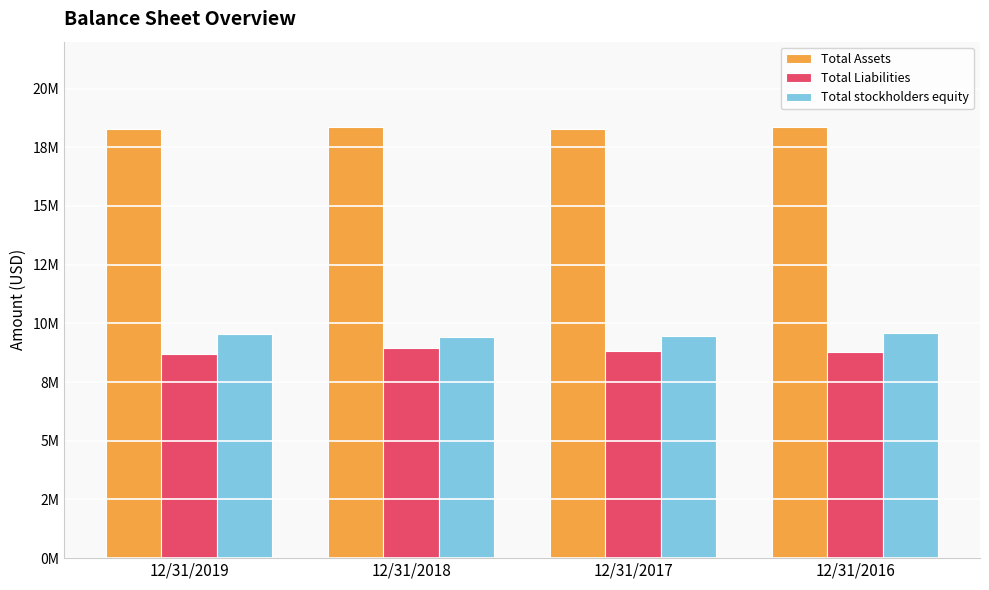

What are all the series names shown in the legend?

Total Assets, Total Liabilities, Total stockholders equity